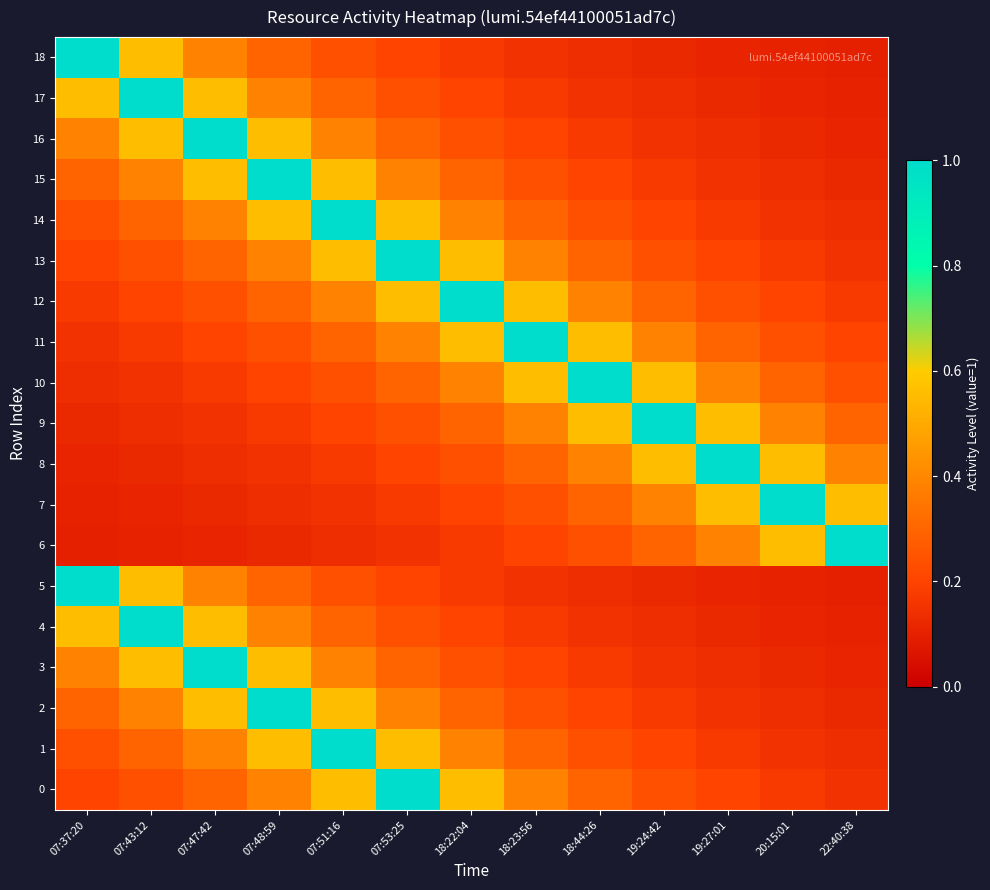

What is the minimum value shown in the chart?

0.1